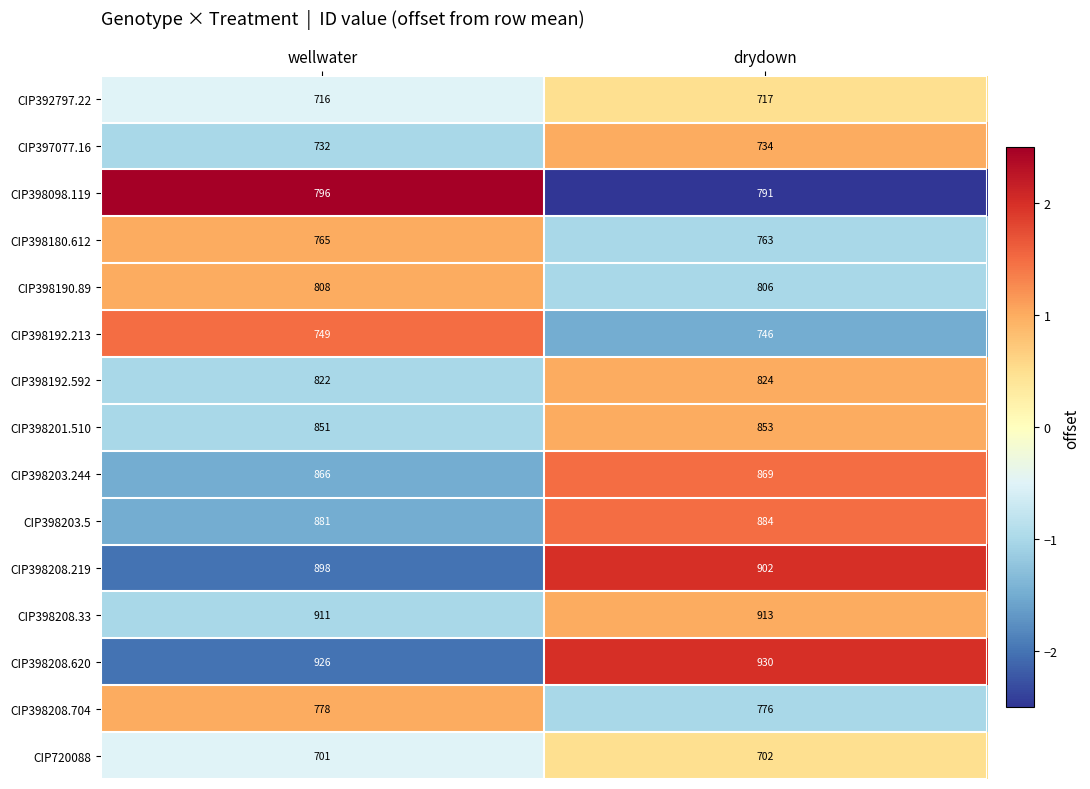

Which series has the largest total across all categories?

CIP398208.620